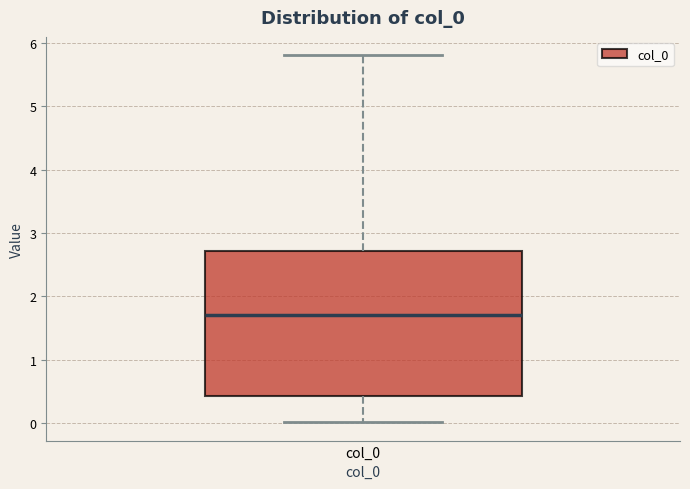

Where is the lower edge of the box for col_0 on the y-axis? The values are not printed on the chart, so give them approximately, as read against the axis.

0.4